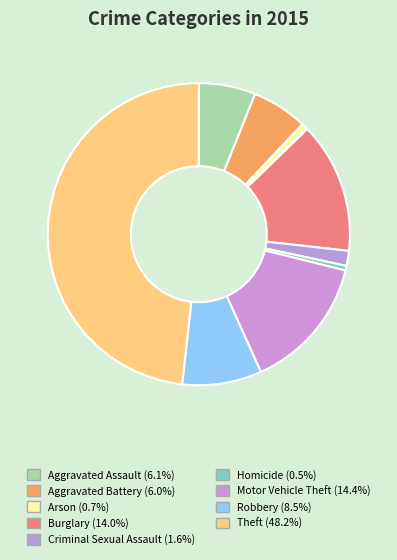

To the nearest percent, what is the combined percentage of Aggravated Battery and Burglary?

20%